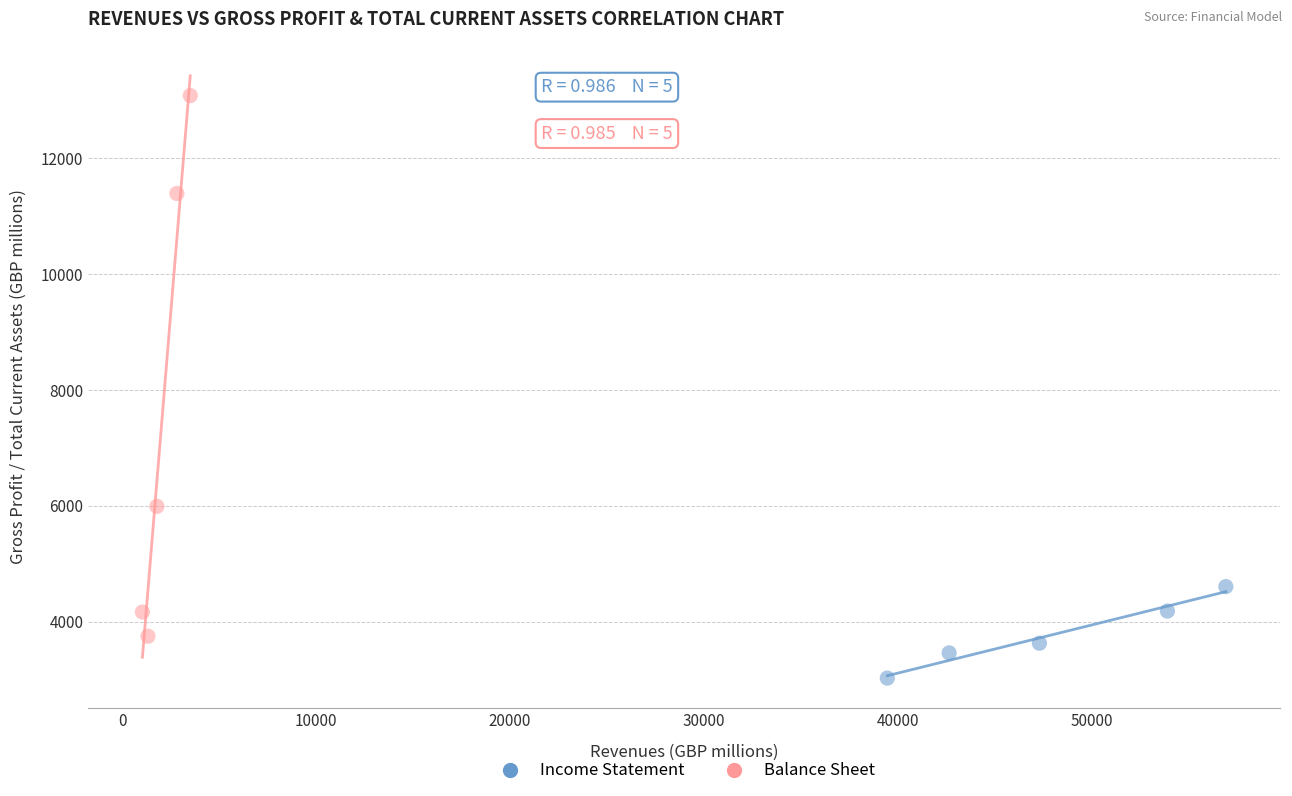

Which series contains the highest Y value?

Balance Sheet